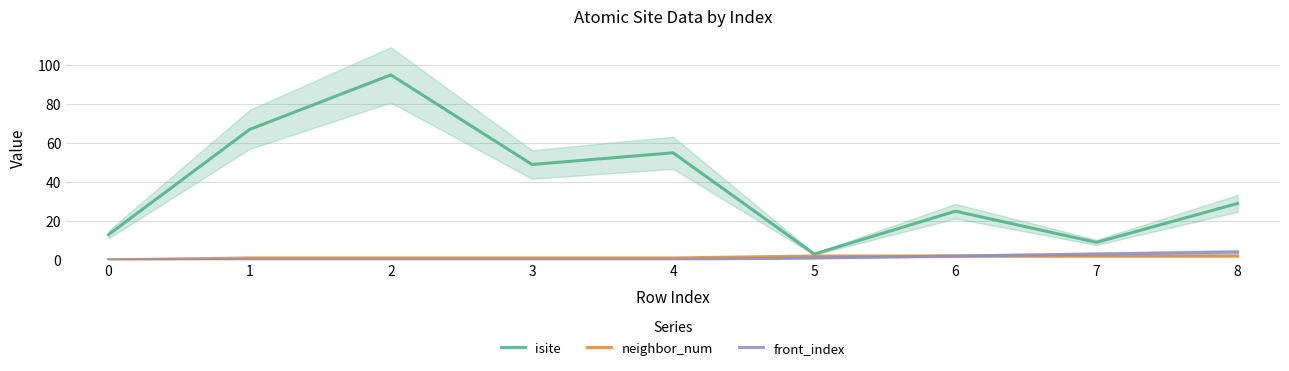

Which series has the widest spread of values?

isite